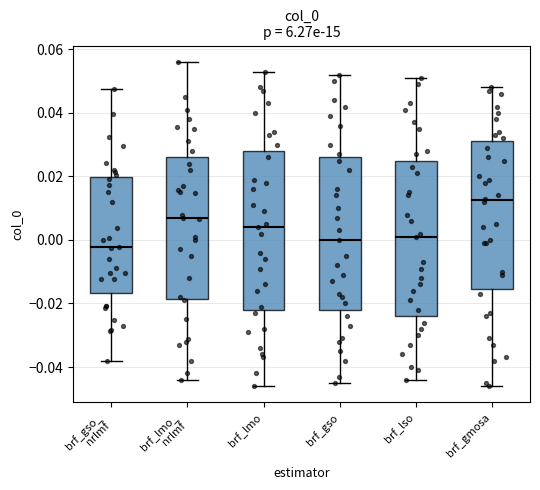

Where is the lower edge of the box for brf_lmo on the y-axis? The values are not printed on the chart, so give them approximately, as read against the axis.

-0.022